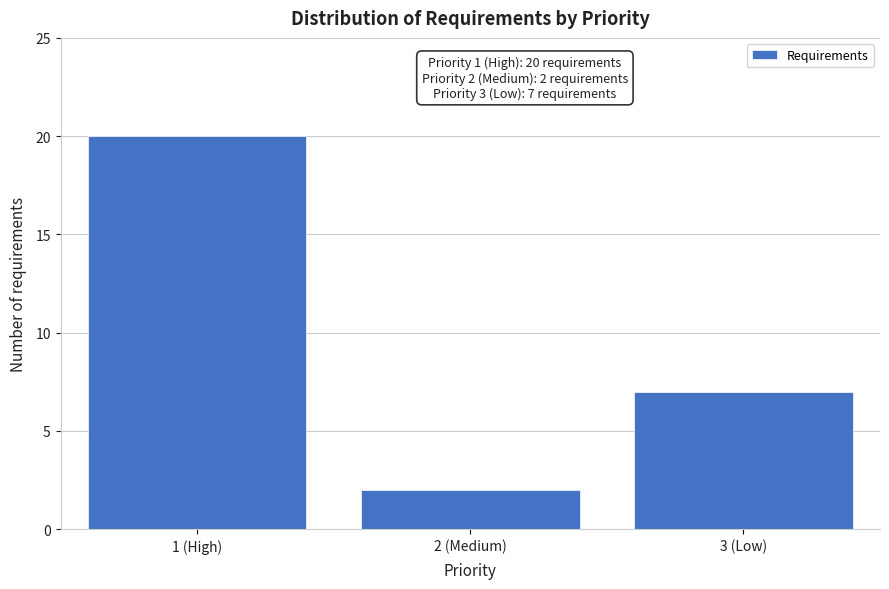

Reading left to right, transcribe all the data shown in this chart.

1 (High)=20	2 (Medium)=2	3 (Low)=7